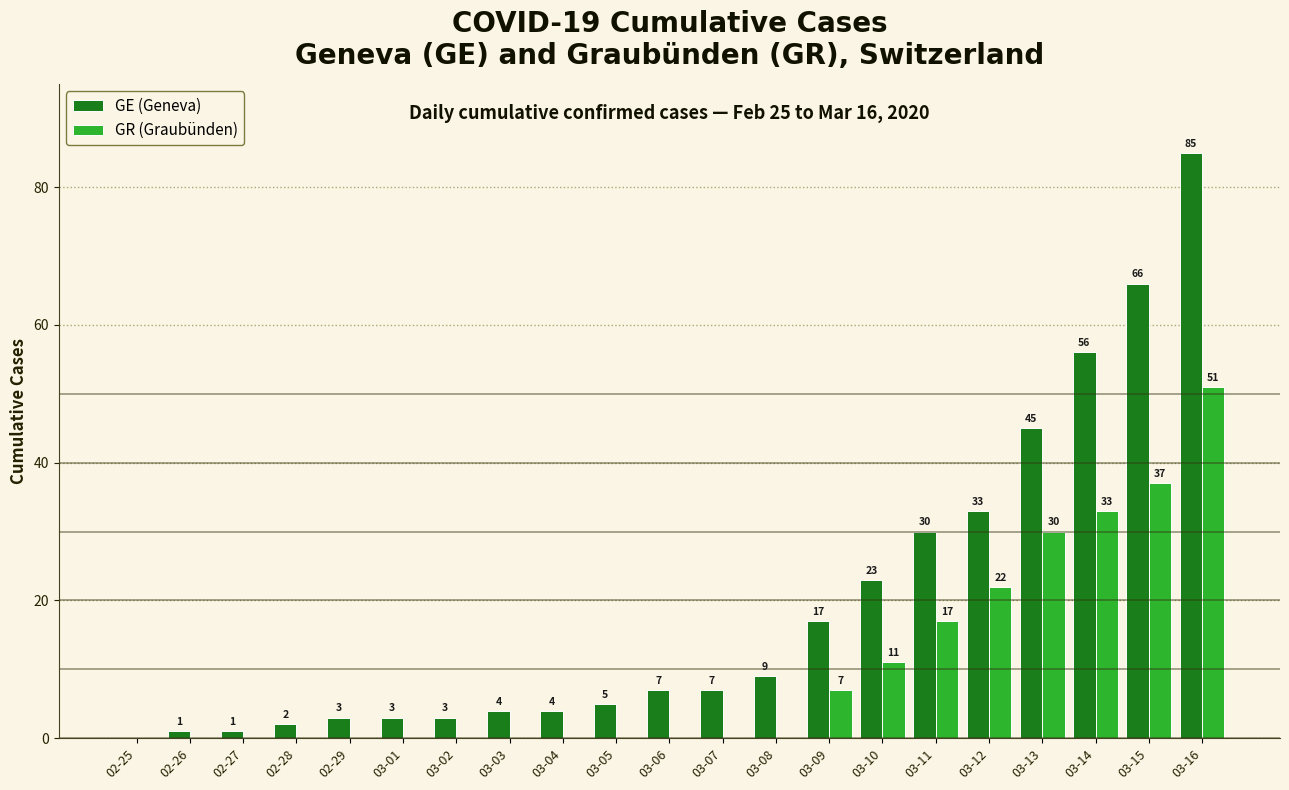

Count the number of data series in this chart.

2